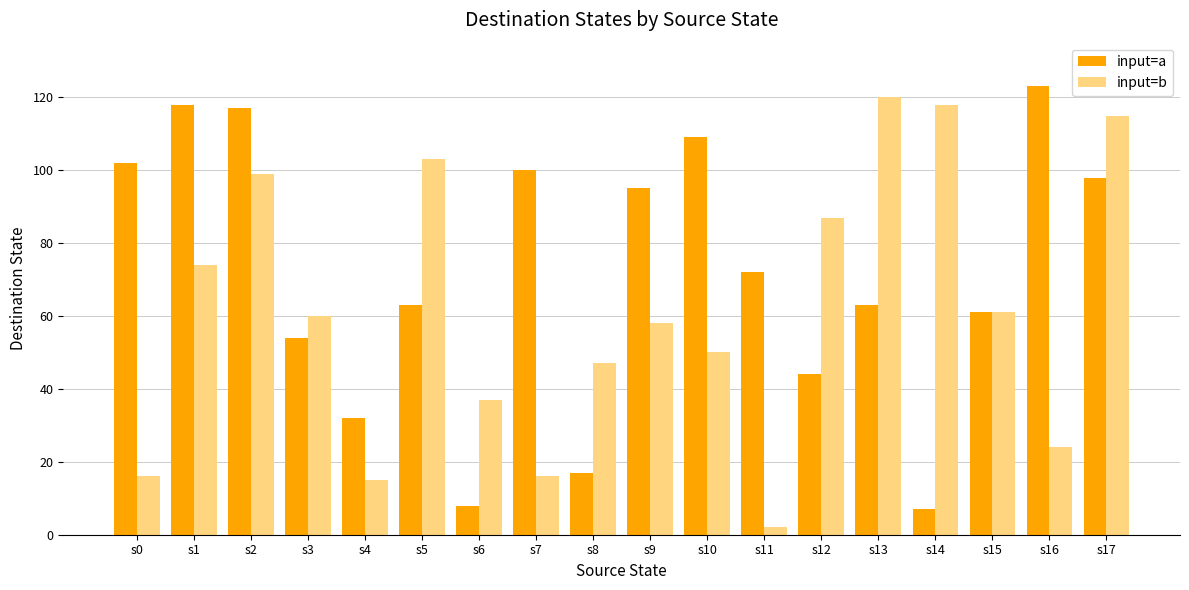

Does the chart contain stacked bars?

No